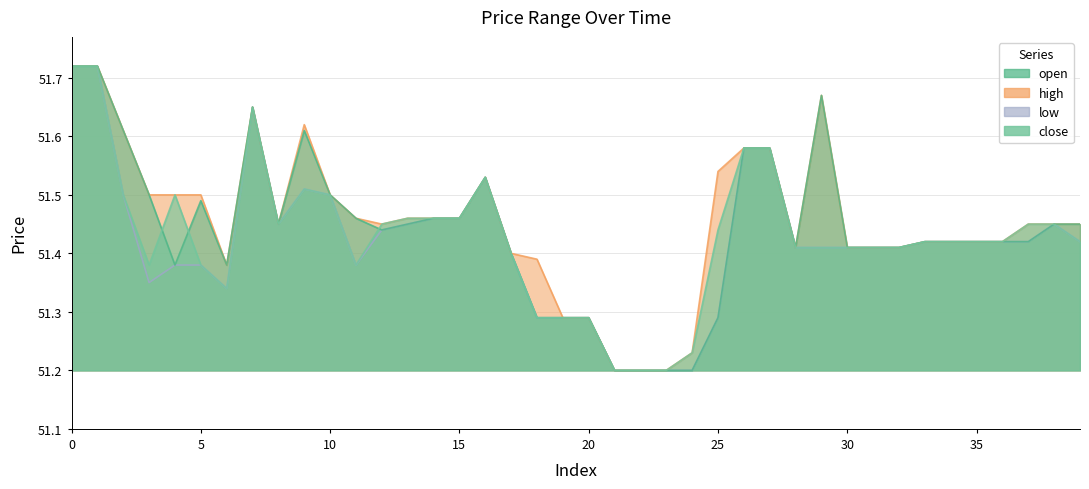

True or false: high and open cross at least once.

False